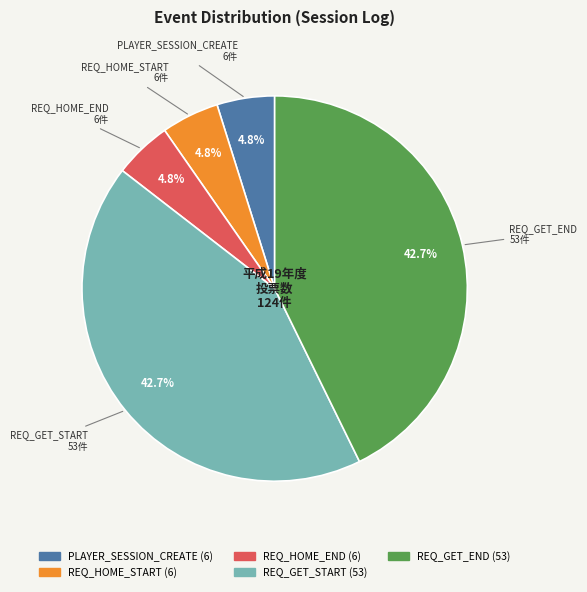

The PLAYER_SESSION_CREATE slice represents 16% of the pie. True or false?

False